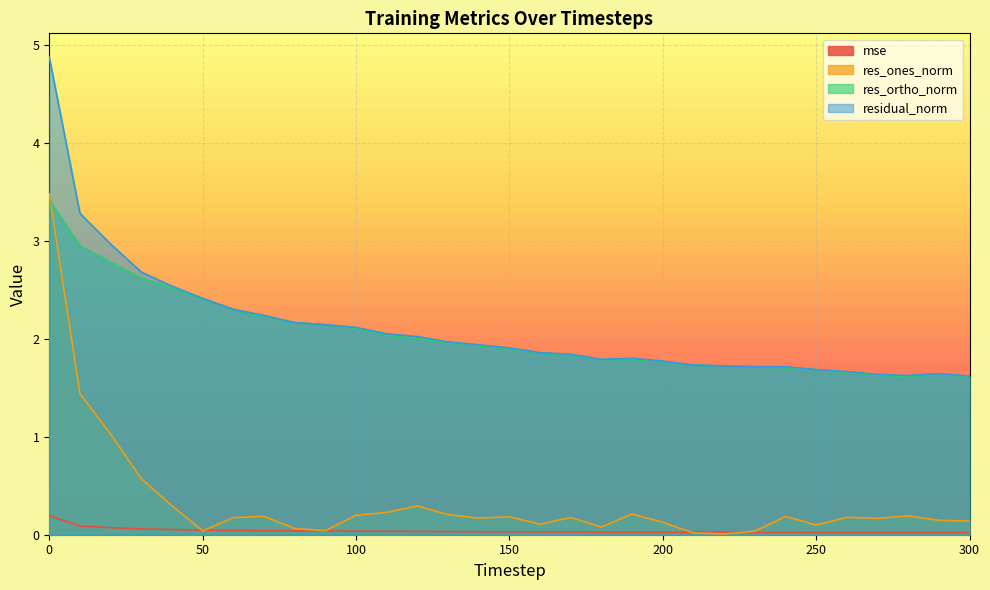

Between which two adjacent categories do res_ones_norm and res_ortho_norm first intersect?

0 and 10